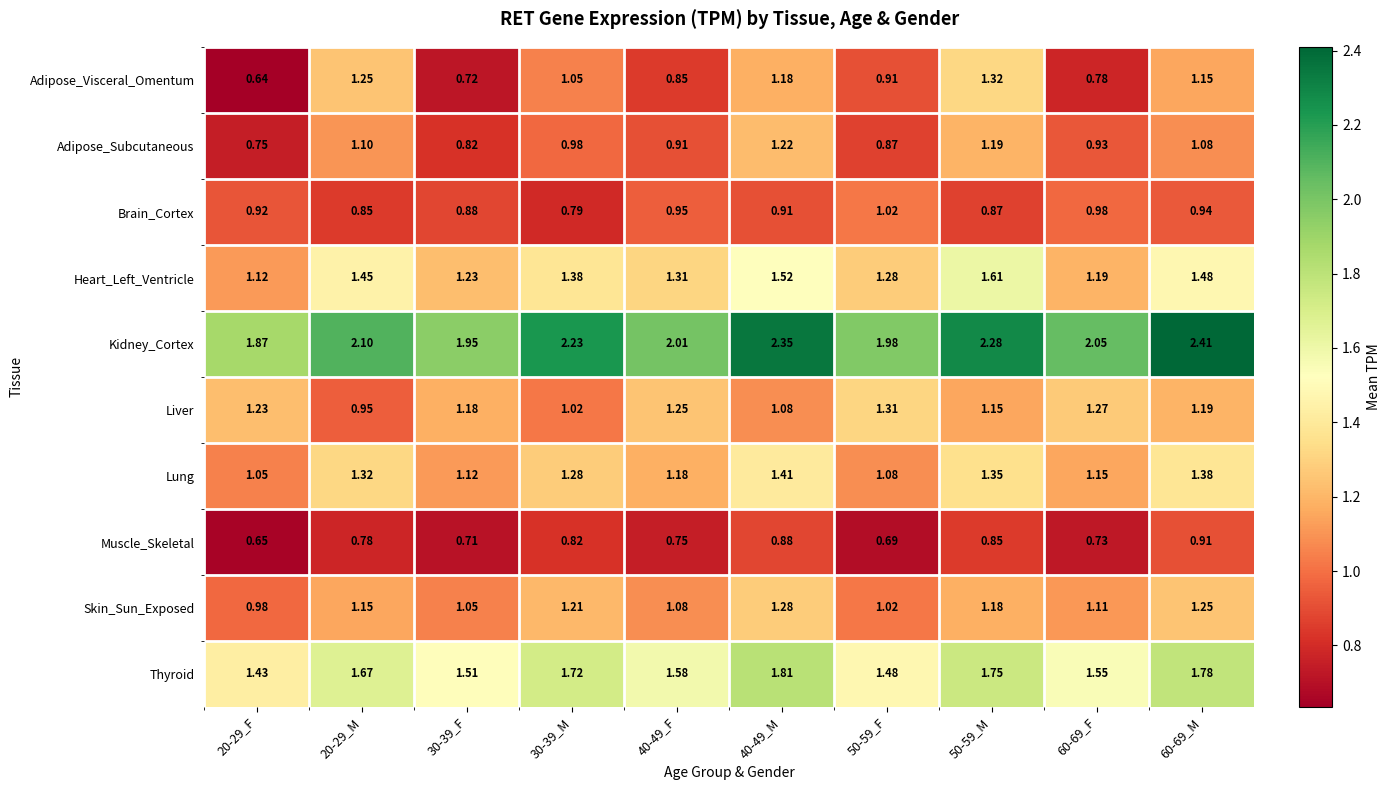

Between 20-29_M and 50-59_M, which series saw the biggest shift?

Liver